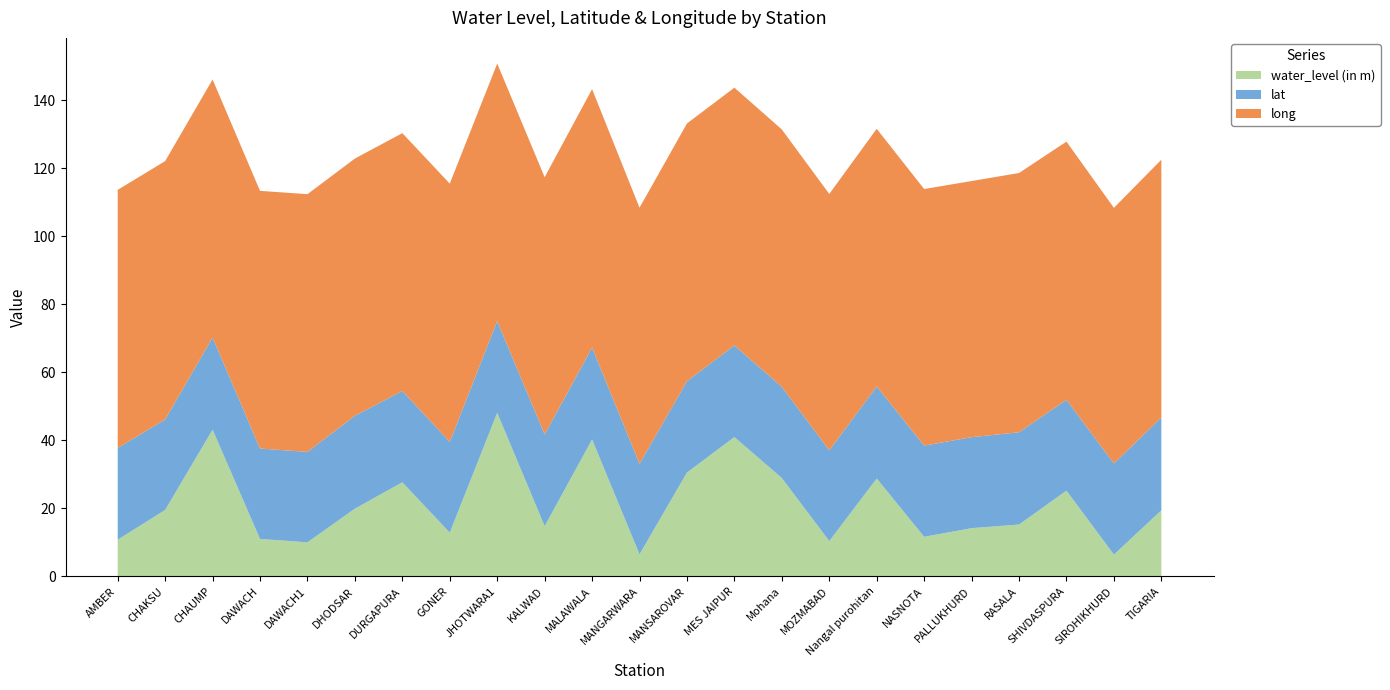

Reading left to right, transcribe all the data shown in this chart.

water_level (in m): AMBER=10.8	CHAKSU=19.5	CHAUMP=43.1	DAWACH=11.0	DAWACH1=10.0	DHODSAR=19.9	DURGAPURA=27.7	GONER=12.9	JHOTWARA1=48.1	KALWAD=14.8	MALAWALA=40.3	MANGARWARA=6.5	MANSAROVAR=30.5	MES JAIPUR=41.0	Mohana=28.9	MOZMABAD=10.4	Nangal purohitan=28.8	NASNOTA=11.6	PALLUKHURD=14.2	RASALA=15.2	SHIVDASPURA=25.2	SIROHIKHURD=6.4	TIGARIA=19.4
lat: AMBER=27.0	CHAKSU=26.6	CHAUMP=27.1	DAWACH=26.6	DAWACH1=26.6	DHODSAR=27.3	DURGAPURA=26.8	GONER=26.7	JHOTWARA1=26.9	KALWAD=27.0	MALAWALA=27.0	MANGARWARA=26.6	MANSAROVAR=26.9	MES JAIPUR=26.9	Mohana=26.8	MOZMABAD=26.7	Nangal purohitan=27.1	NASNOTA=26.8	PALLUKHURD=26.7	RASALA=27.1	SHIVDASPURA=26.7	SIROHIKHURD=26.8	TIGARIA=27.3
long: AMBER=75.9	CHAKSU=76.0	CHAUMP=75.8	DAWACH=75.8	DAWACH1=75.8	DHODSAR=75.6	DURGAPURA=75.8	GONER=75.9	JHOTWARA1=75.7	KALWAD=75.6	MALAWALA=76.0	MANGARWARA=75.3	MANSAROVAR=75.8	MES JAIPUR=75.8	Mohana=75.7	MOZMABAD=75.4	Nangal purohitan=75.8	NASNOTA=75.4	PALLUKHURD=75.3	RASALA=76.2	SHIVDASPURA=75.9	SIROHIKHURD=75.2	TIGARIA=75.8